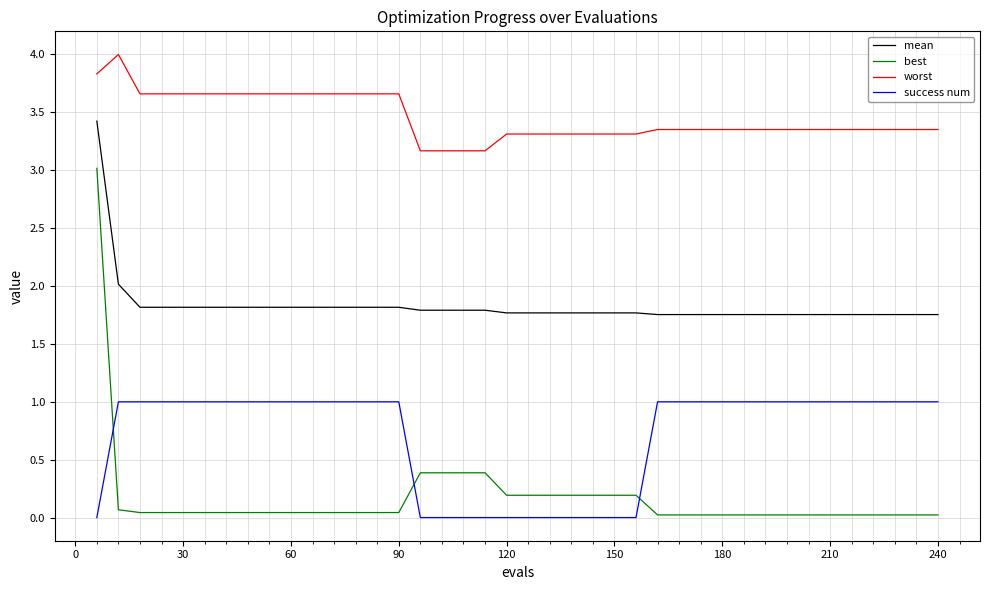

List the series in order of their peak value, highest first.

worst, mean, best, success num